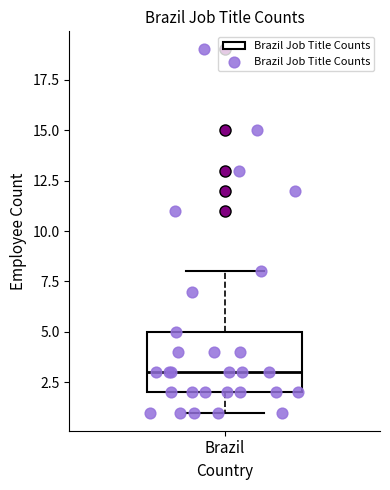

Read this box plot against the y-axis: the position of the median line, the range covered by the box, and the ends of both whiskers. The values are not printed on the chart, so give them approximately, as read against the axis.

median 3, box 2 to 5, whiskers 1 to 8